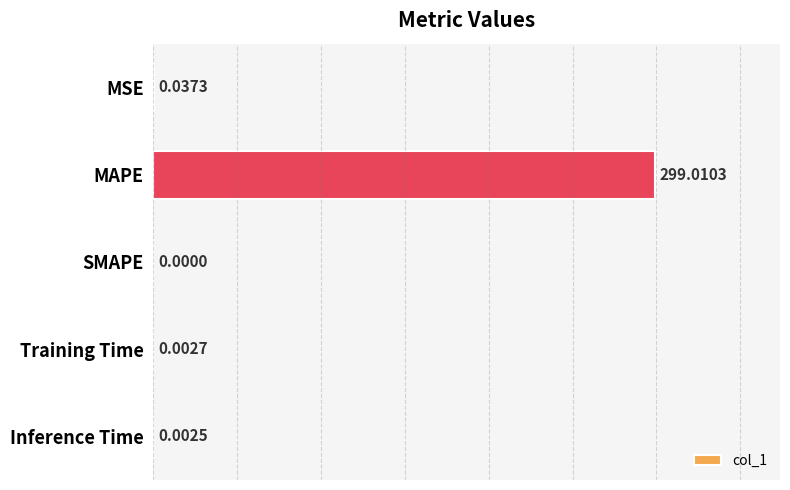

What is the maximum value shown in the chart?

299.0